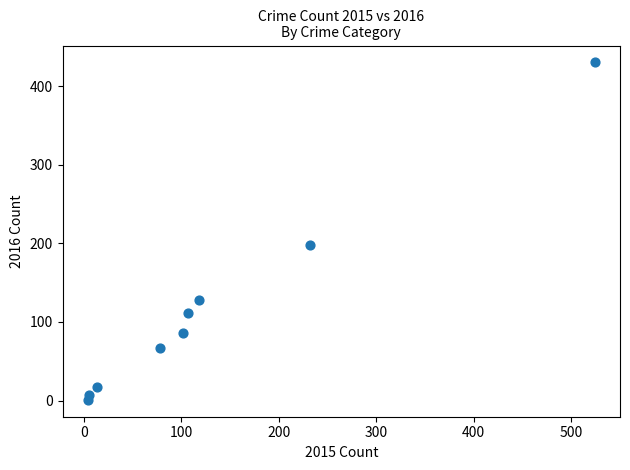

What is the average Y value?

116